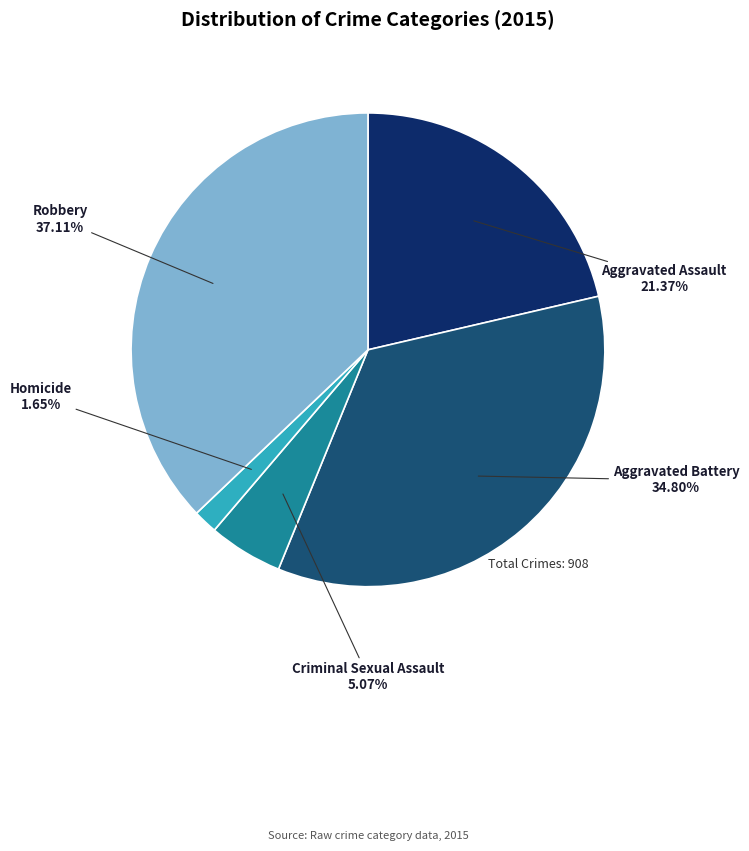

Is there any slice that represents more than half of the pie?

No